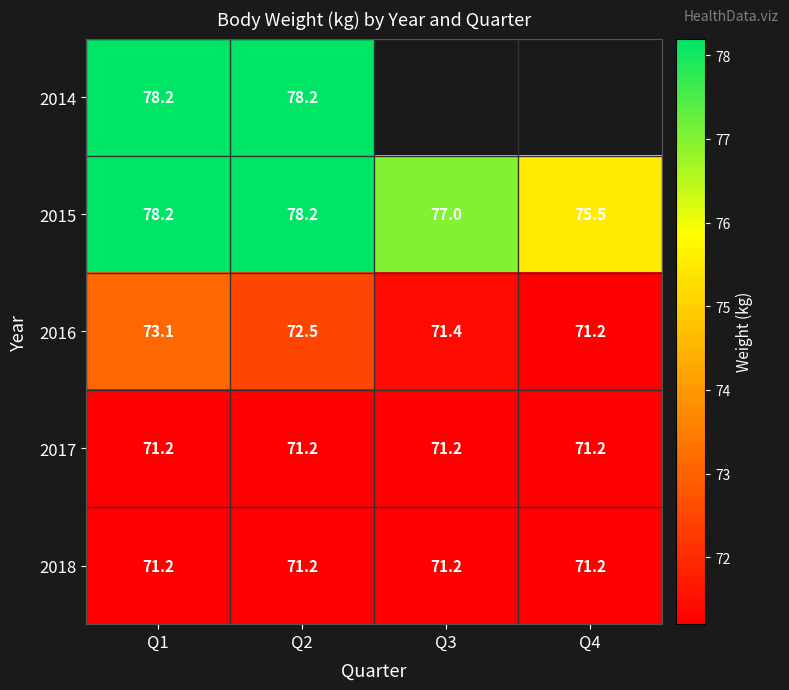

What is the highest value of the 2017 series?

71.2